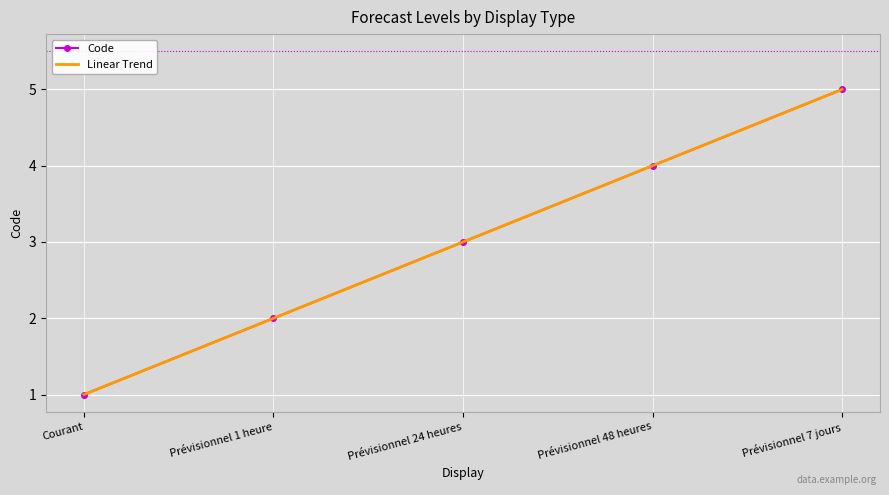

What is the label of the 3rd point from the right?

Prévisionnel 24 heures